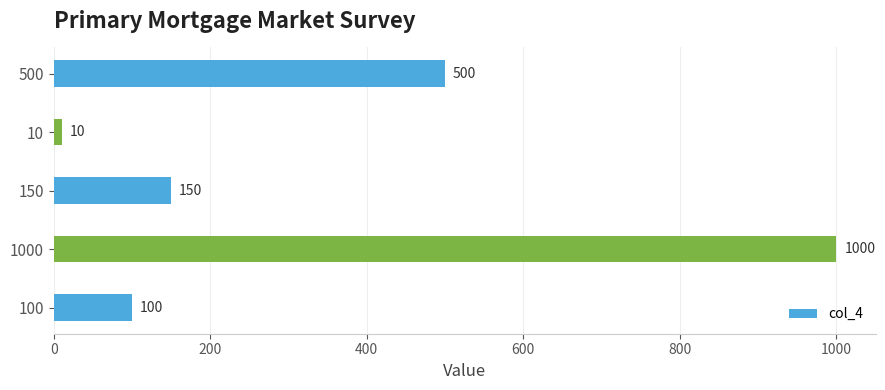

Read the value at 500, to the nearest 100.

500